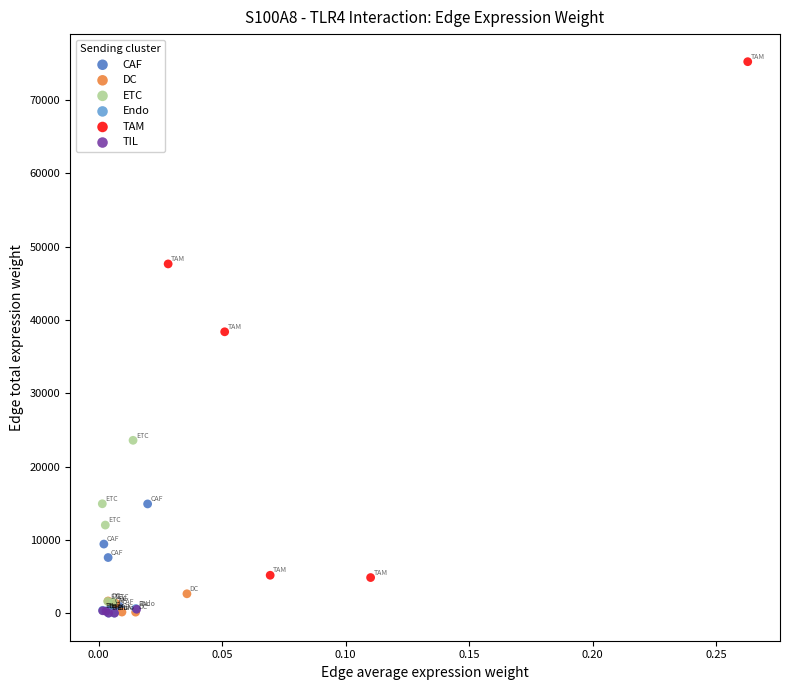

What are all the series names shown in the legend?

CAF, DC, ETC, Endo, TAM, TIL